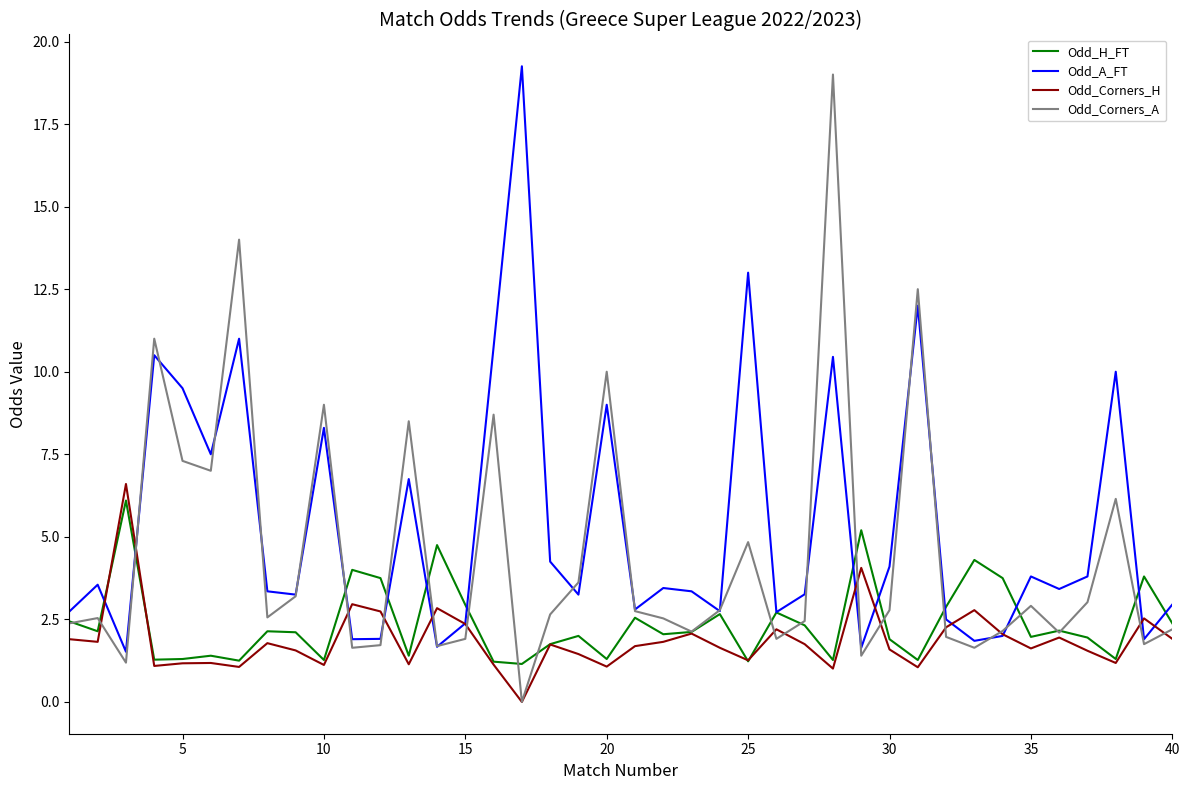

Which series has the largest total across all categories?

Odd_A_FT